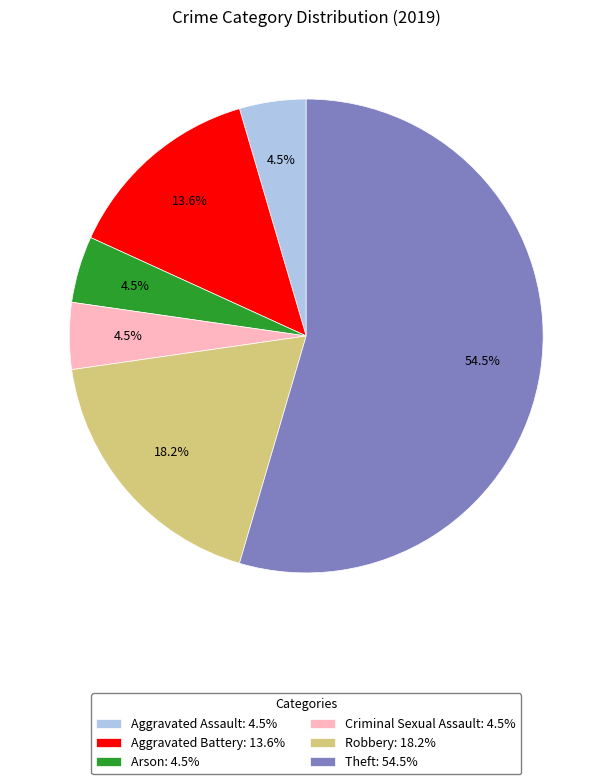

How many slices are in this pie chart?

6